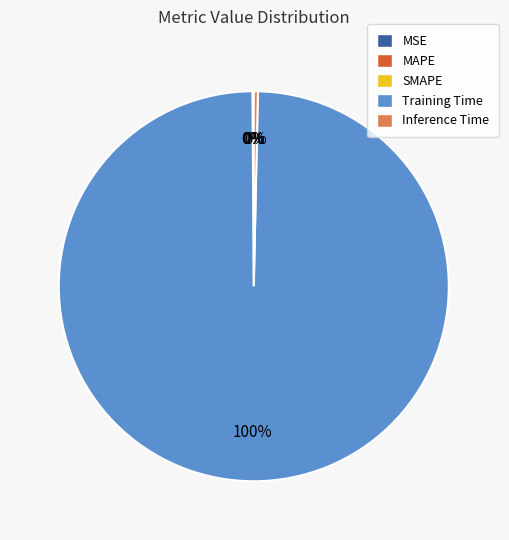

Which slice is the largest?

Training Time